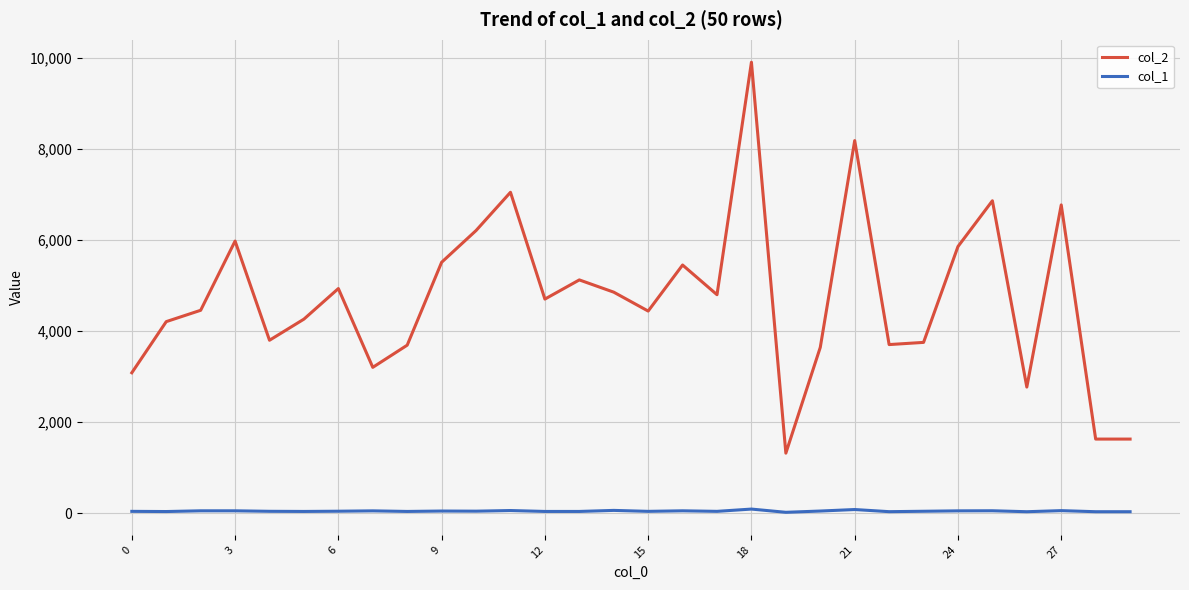

List the series in order of their peak value, highest first.

col_2, col_1